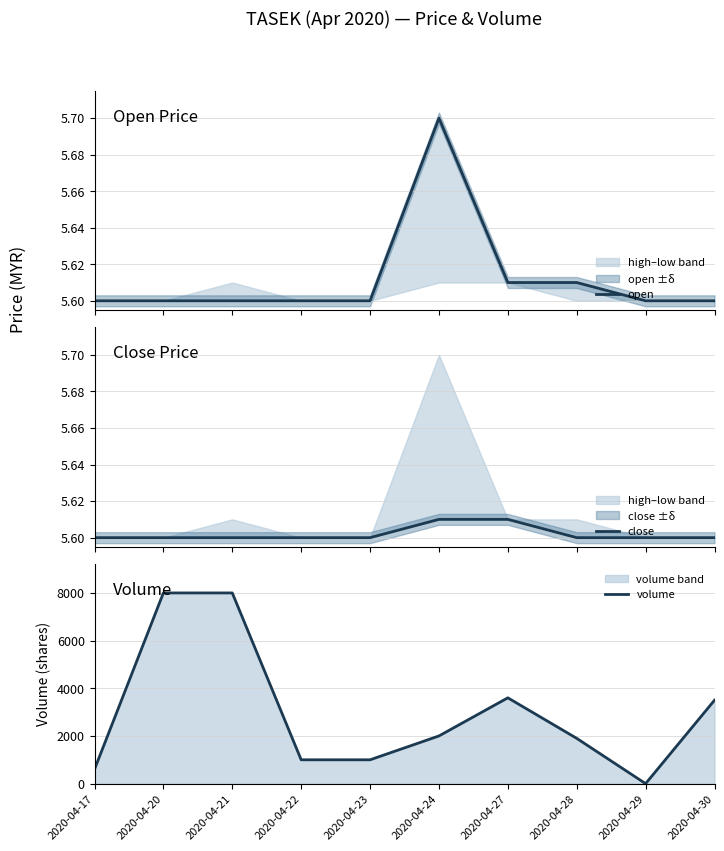

How many values in volume are above zero?

9